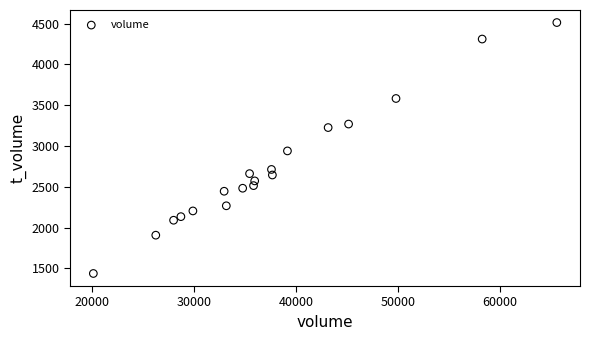

What Y value in the scatter plot is closest to 2975?

2940